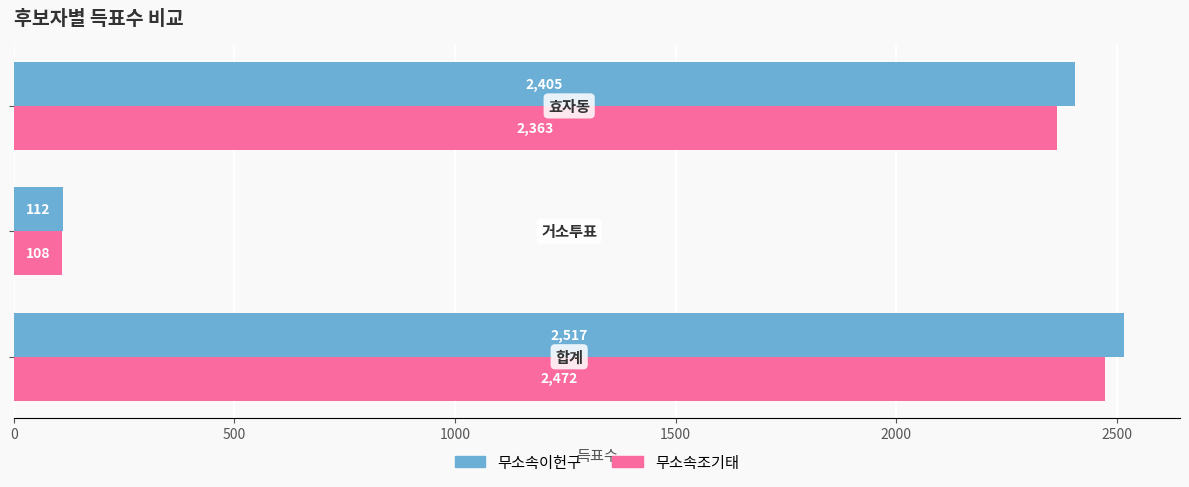

List the series in order of their overall mean, lowest first.

무소속조기태, 무소속이헌구